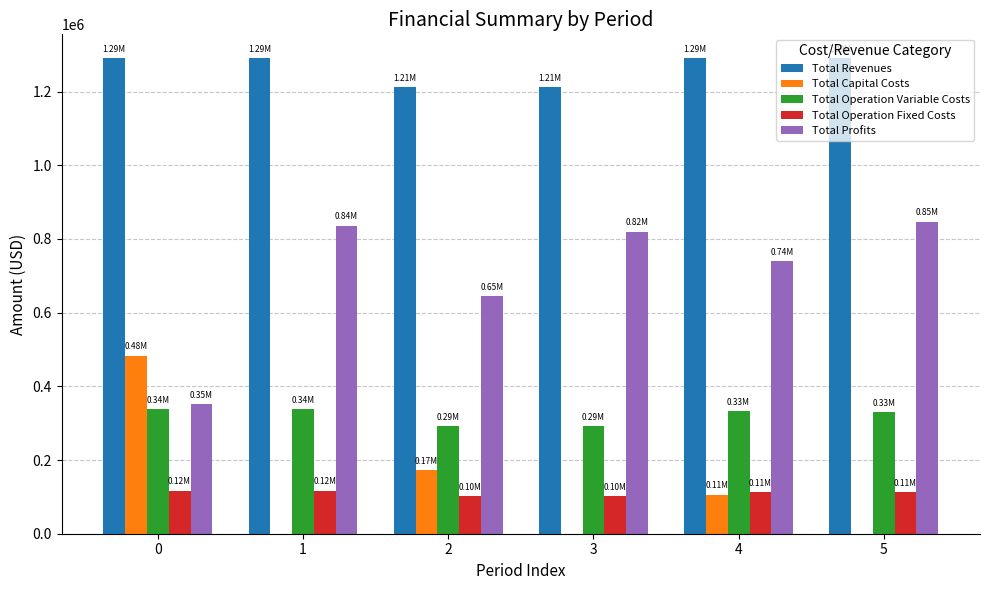

Is the value of Total Operation Fixed Costs at 5 greater than the value of Total Operation Variable Costs at 1?

No